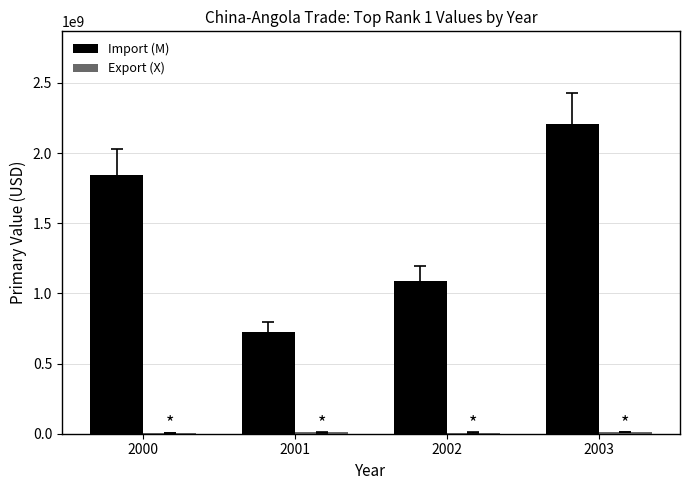

Which series changed the most between 2001 and 2002?

Import (M)